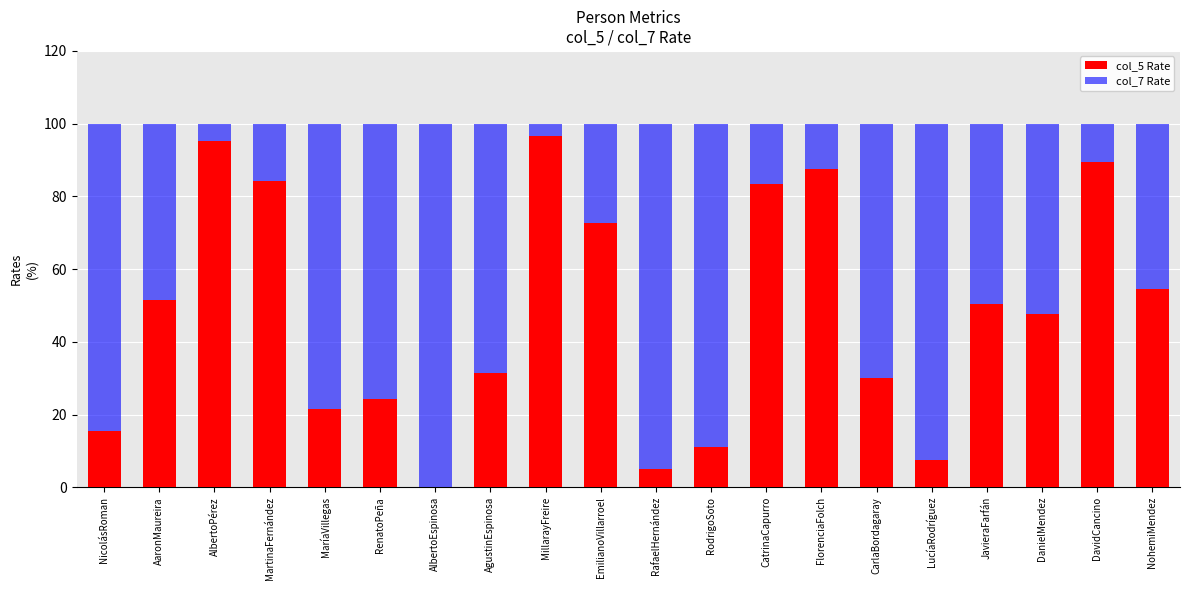

The value of col_5 Rate at DavidCancino is 89.4. True or false?

True